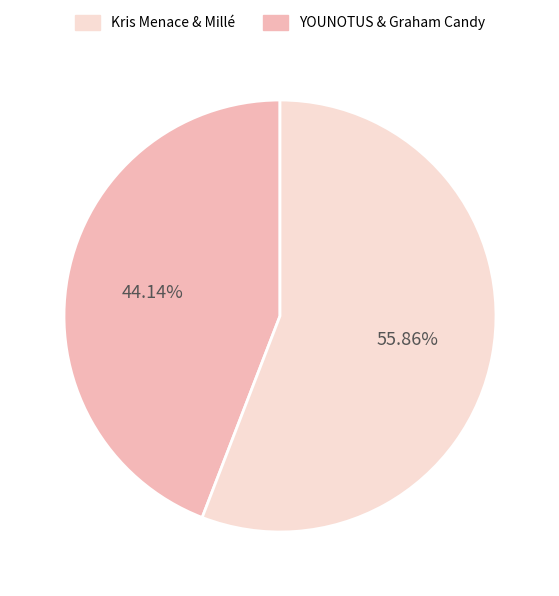

Is there any slice that represents more than half of the pie?

Yes